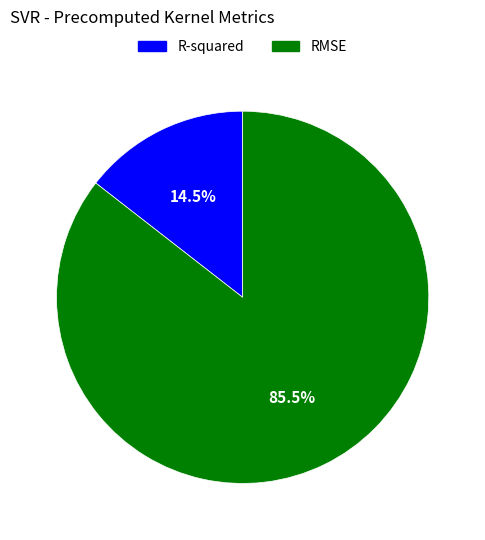

Which slice represents more than half of the pie?

RMSE